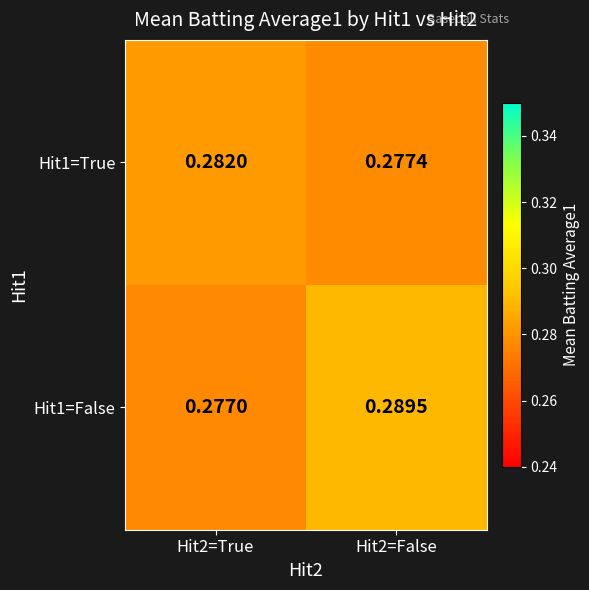

Is the value of Hit1=False at Hit2=True greater than the value of Hit1=True at Hit2=False?

No